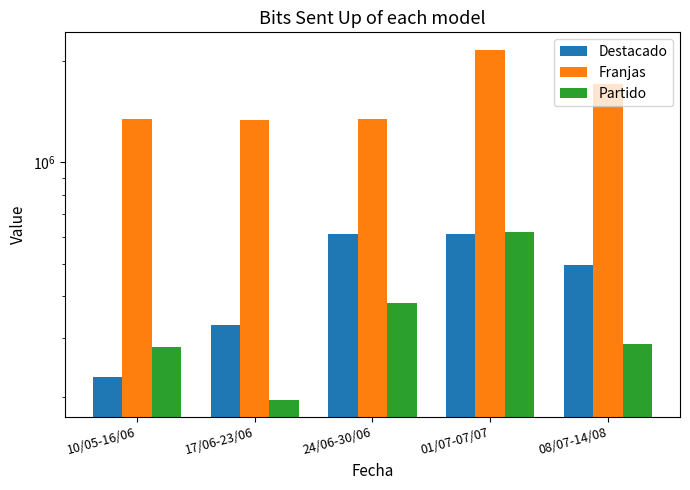

What is the maximum value for Franjas?

2165471.9